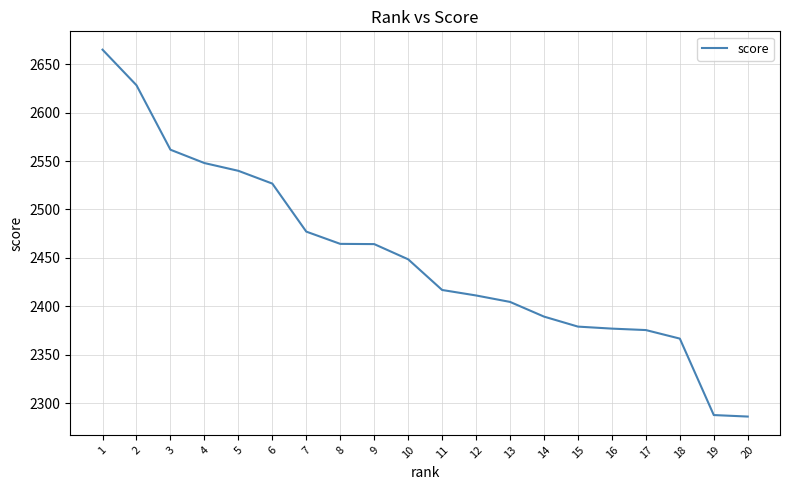

Count the number of categories in the chart.

20